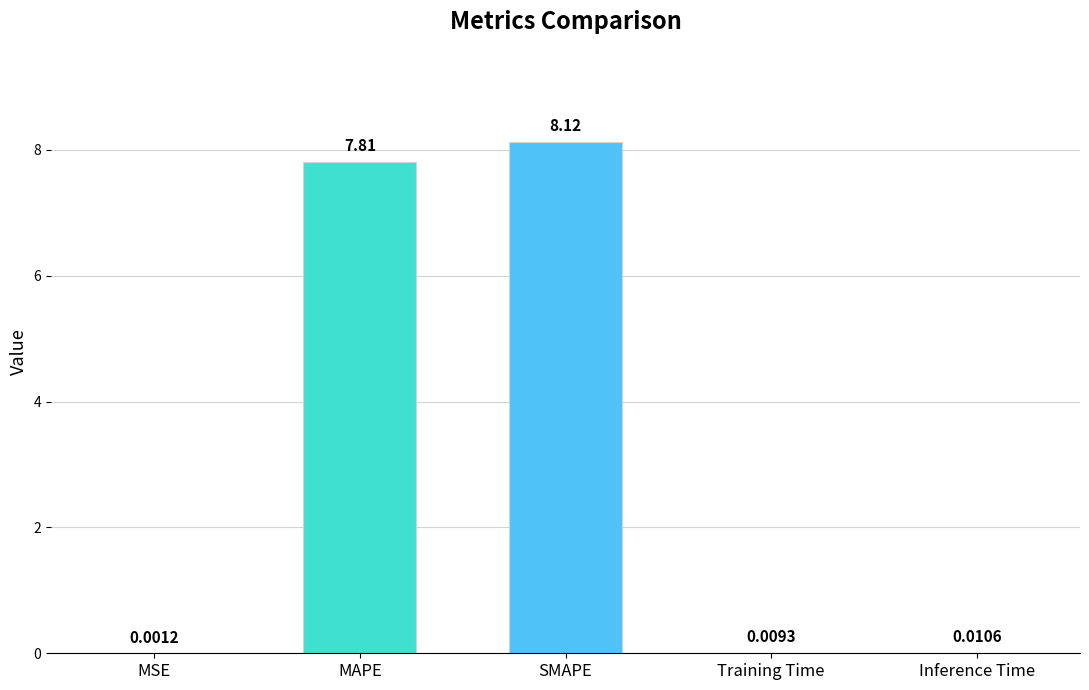

Which has a higher value, MAPE or SMAPE?

SMAPE